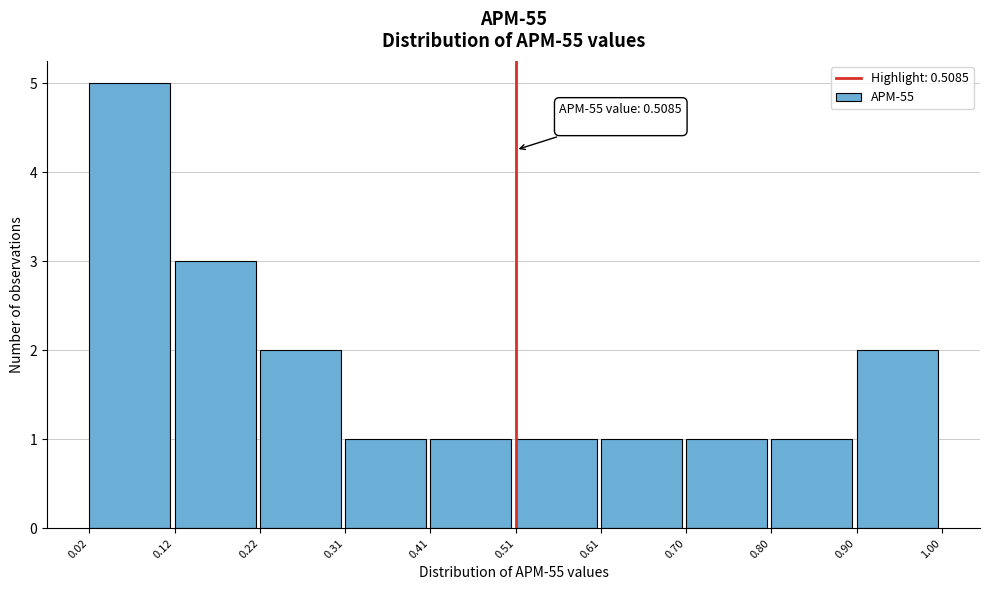

Which range on the x-axis has the tallest bar?

0.02 to 0.12